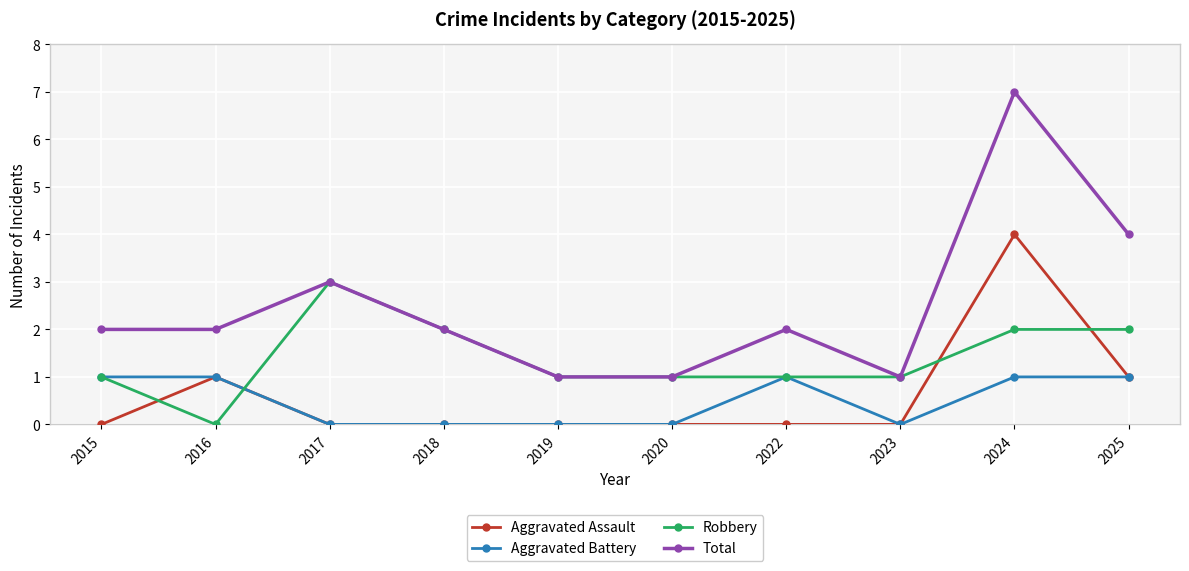

Which series has the widest spread of values?

Total